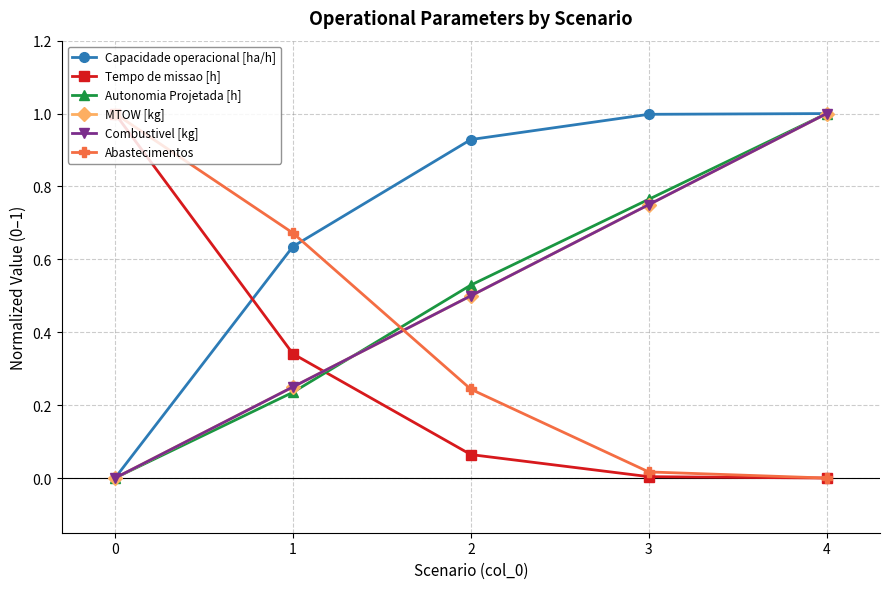

Reading left to right, extract all data points from this chart.

Capacidade operacional [ha/h]: 0=0.0	1=0.6	2=0.9	3=1.0	4=1.0
Tempo de missao [h]: 0=1.0	1=0.3	2=0.1	3=0.0	4=0.0
Autonomia Projetada [h]: 0=0.0	1=0.2	2=0.5	3=0.8	4=1.0
MTOW [kg]: 0=0.0	1=0.2	2=0.5	3=0.8	4=1.0
Combustivel [kg]: 0=0.0	1=0.2	2=0.5	3=0.8	4=1.0
Abastecimentos: 0=1.0	1=0.7	2=0.2	3=0.0	4=0.0